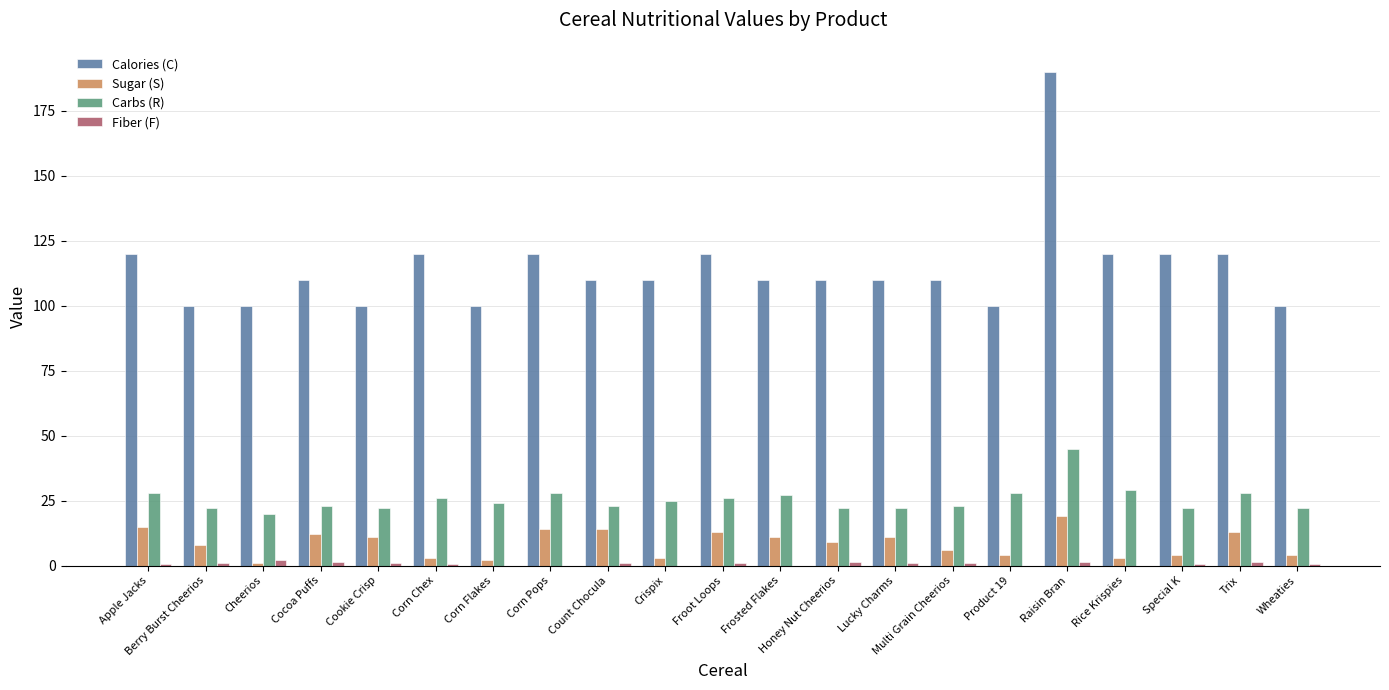

Does the chart contain stacked bars?

No